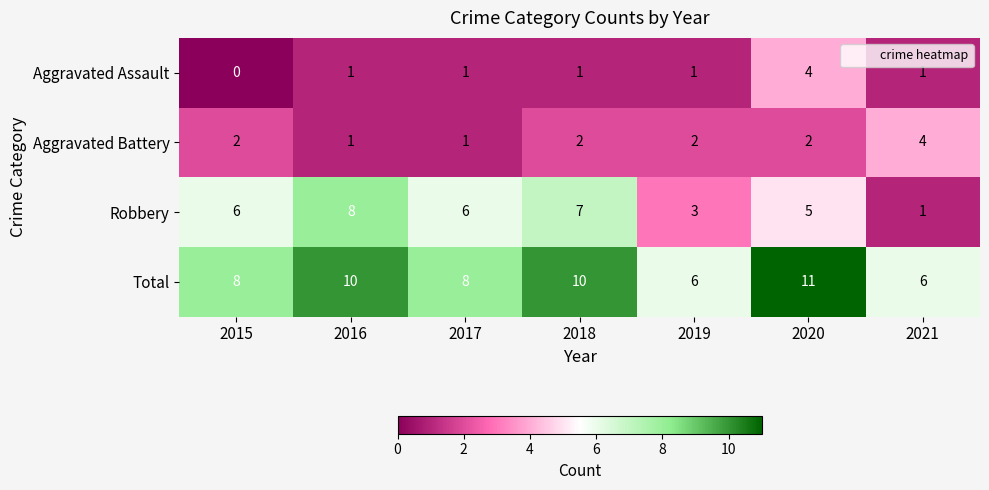

Reading left to right, extract all data points from this chart.

Aggravated Assault: 0	1	1	1	1	4	1
Aggravated Battery: 2	1	1	2	2	2	4
Robbery: 6	8	6	7	3	5	1
Total: 8	10	8	10	6	11	6